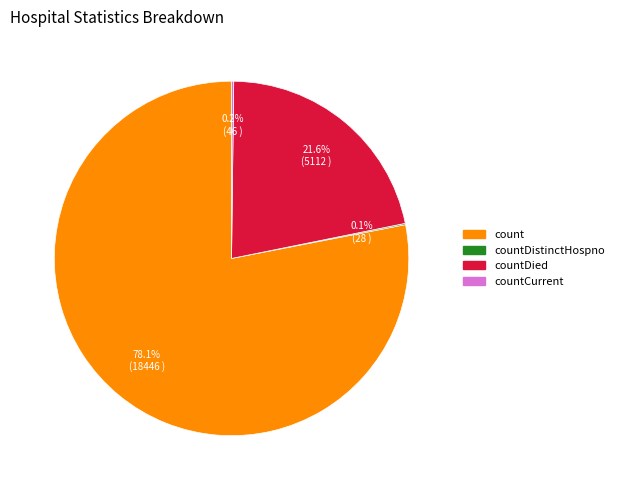

Does any single category account for the majority?

Yes